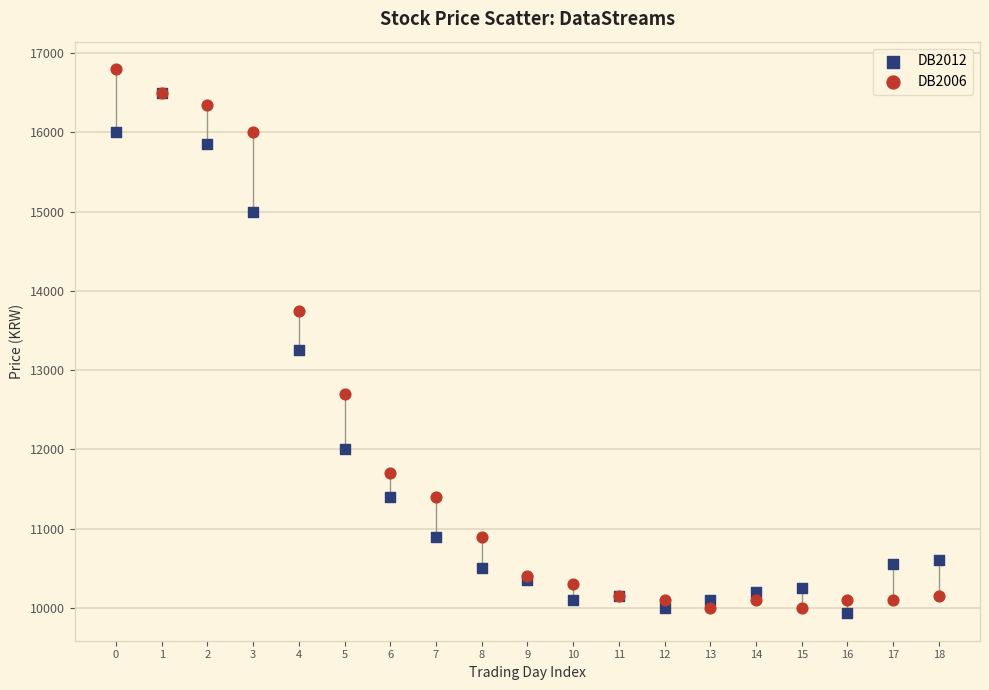

Across all series, what Y value is closest to 13365?

13250